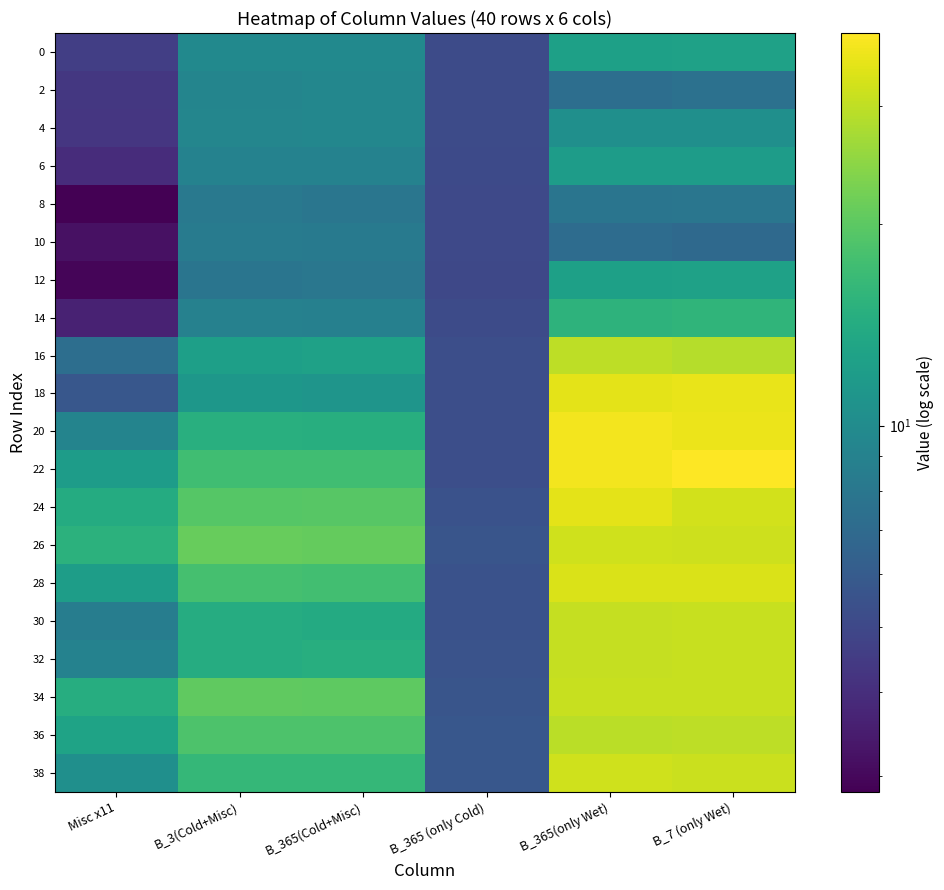

At how many categories does at least one series exceed 36?

2